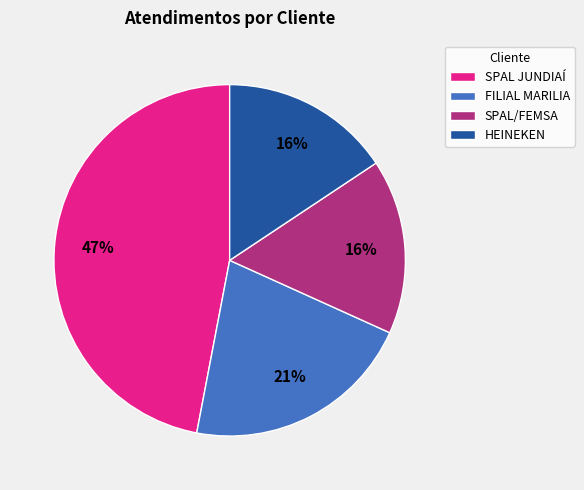

Approximately how many times larger is the value at HEINEKEN compared to SPAL/FEMSA?

1.0